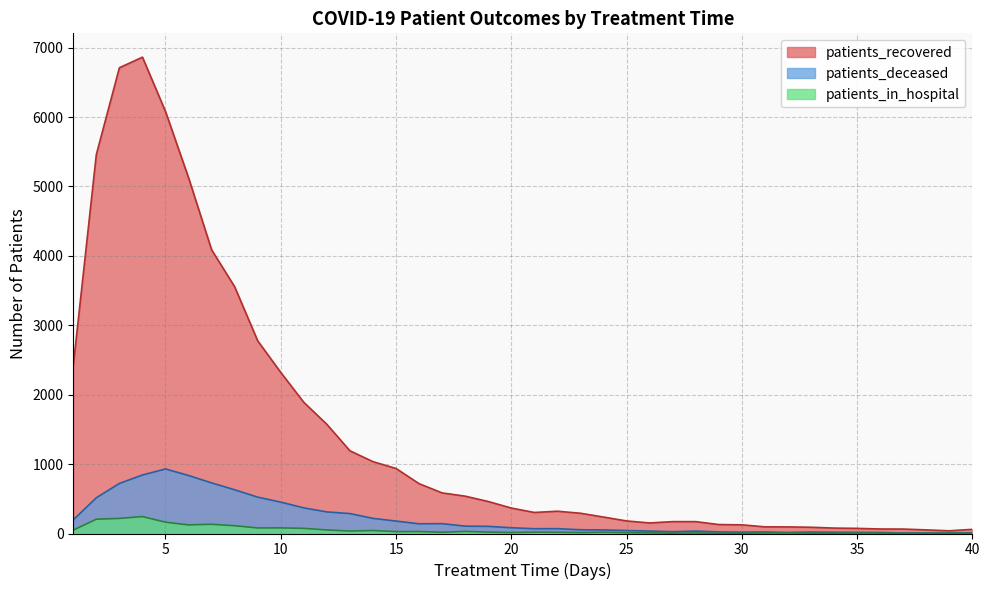

What is the sum of the patients_recovered values at 31 and 14?

1131